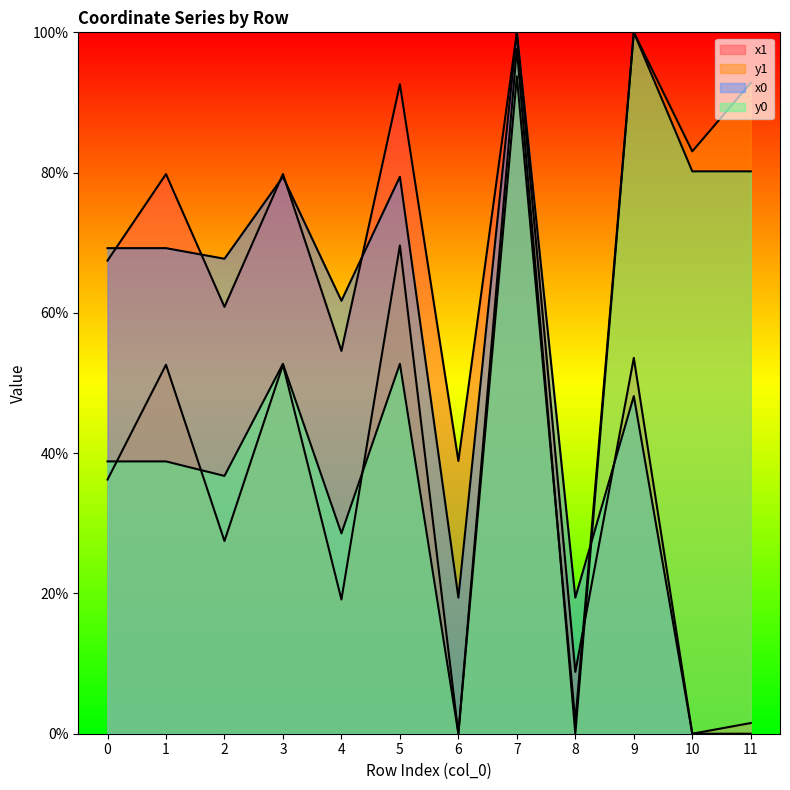

How many categories are shown in the chart?

12